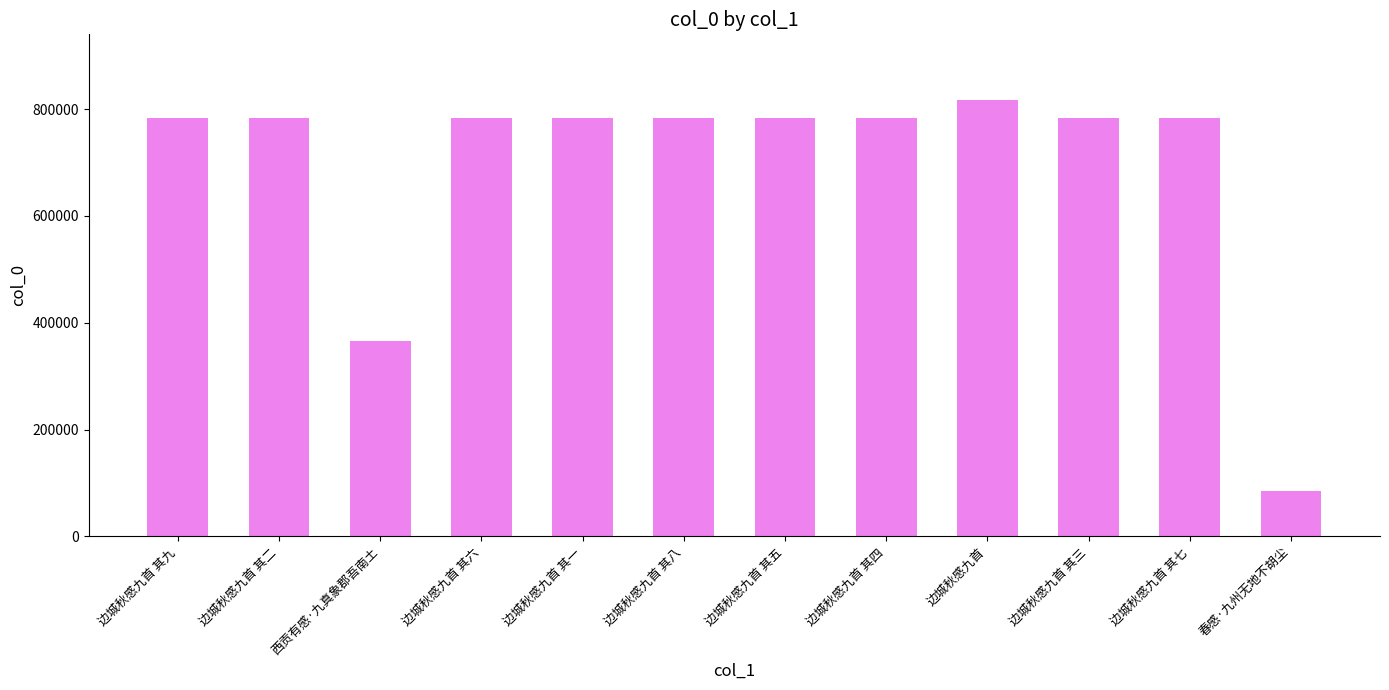

What is the maximum value shown in the chart?

817329